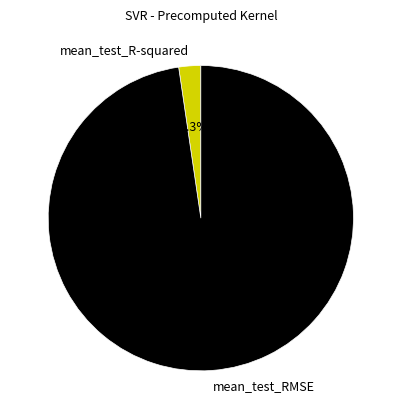

True or false: mean_test_R-squared accounts for 17% of the total.

False